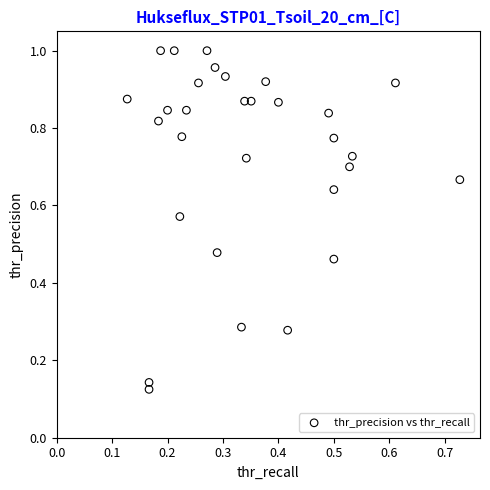

How many points are shown in the scatter plot?

30